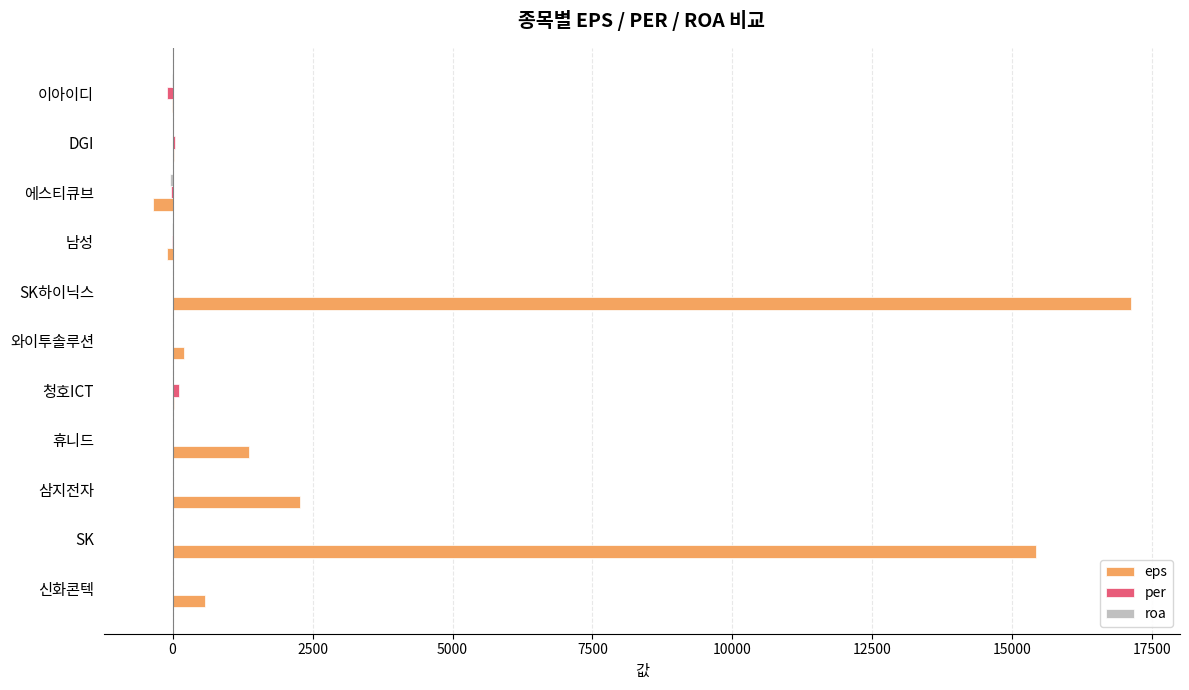

What is the sum of all eps values?

36553.0